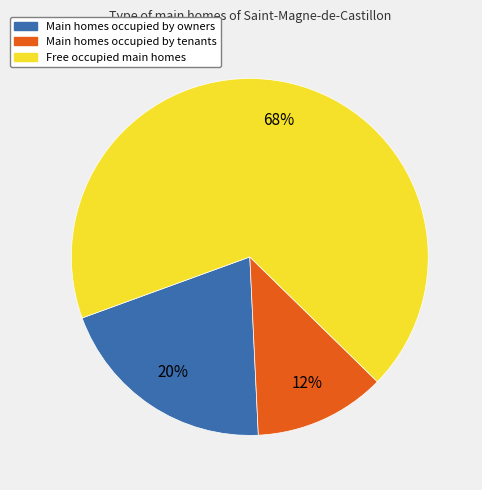

How many slices are in this pie chart?

3